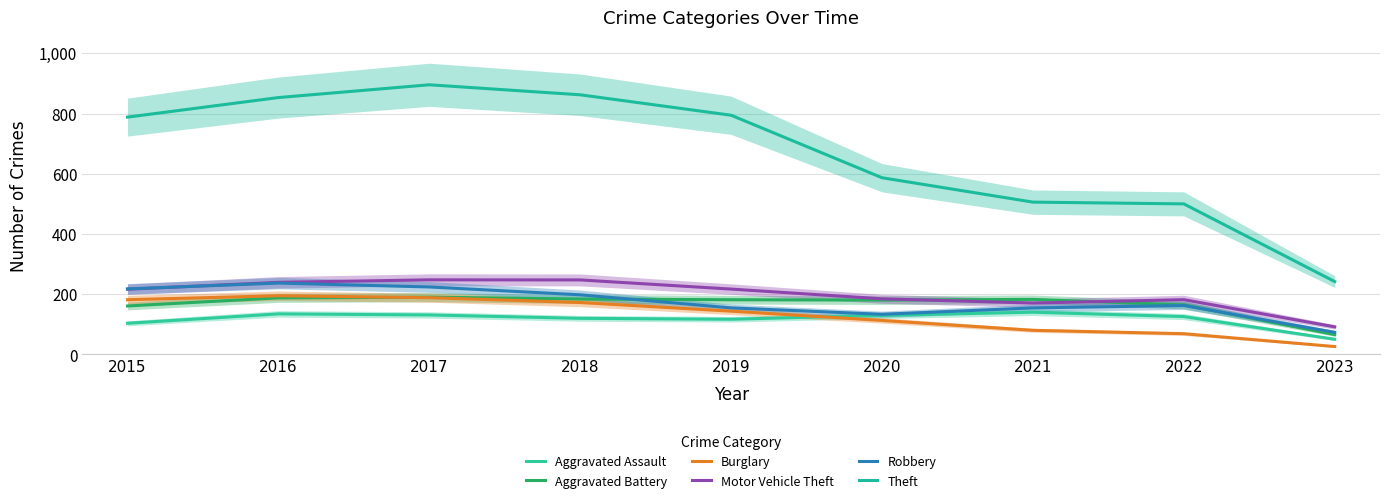

At which category is the sum across all series the highest?

2017